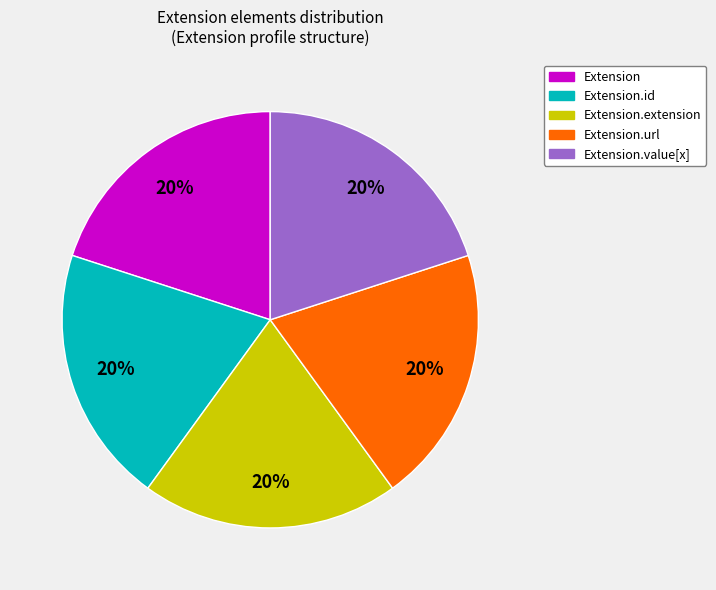

Is there any slice that represents more than half of the pie?

No